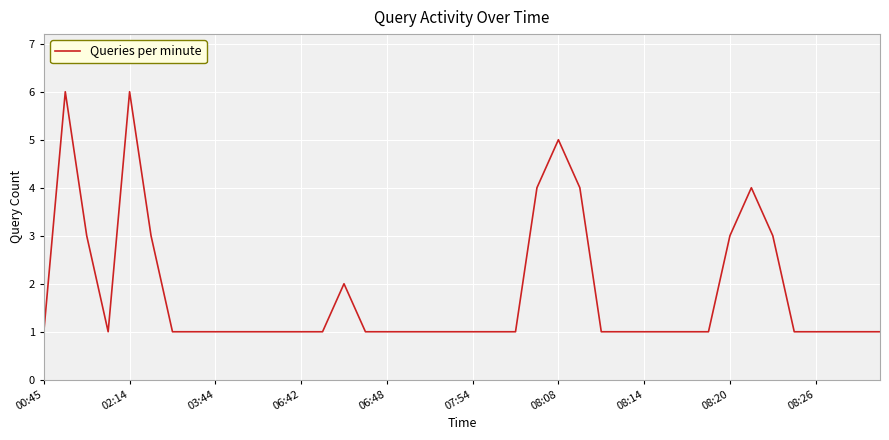

What is the difference between the maximum and minimum values?

5